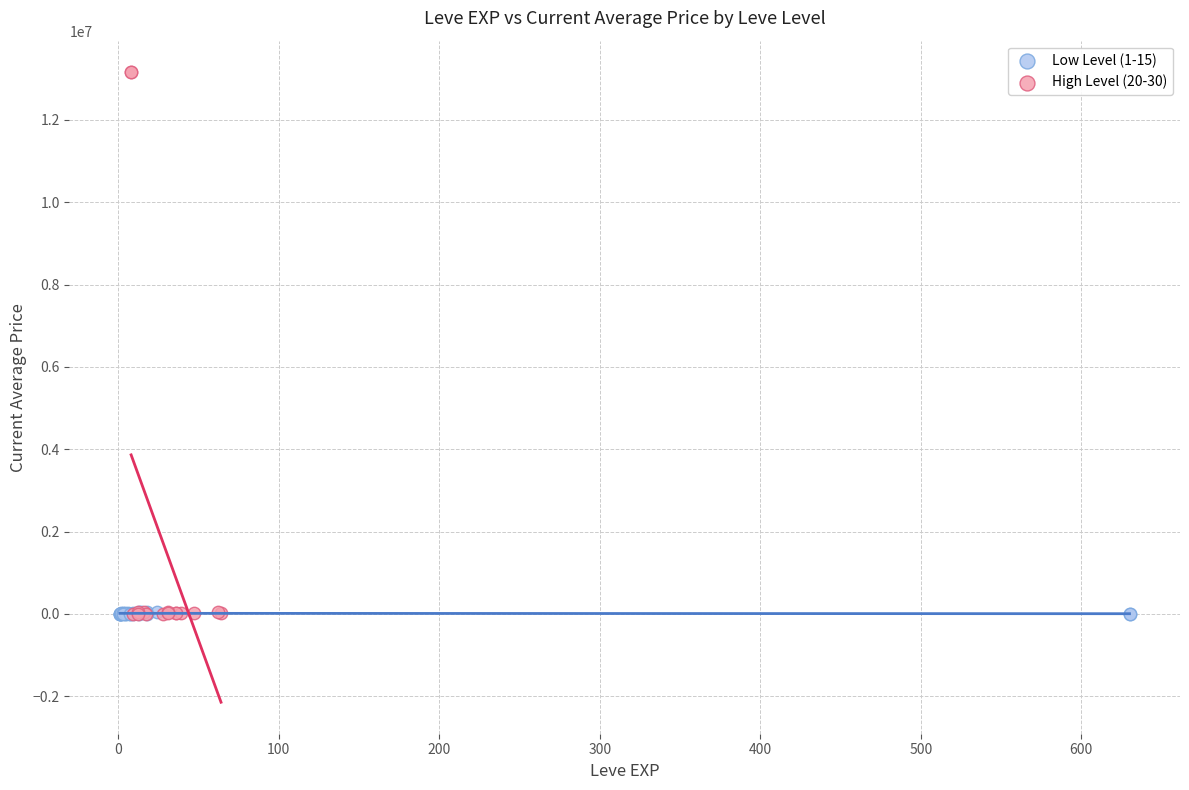

Which series has the widest spread of Y values?

High Level (20-30)